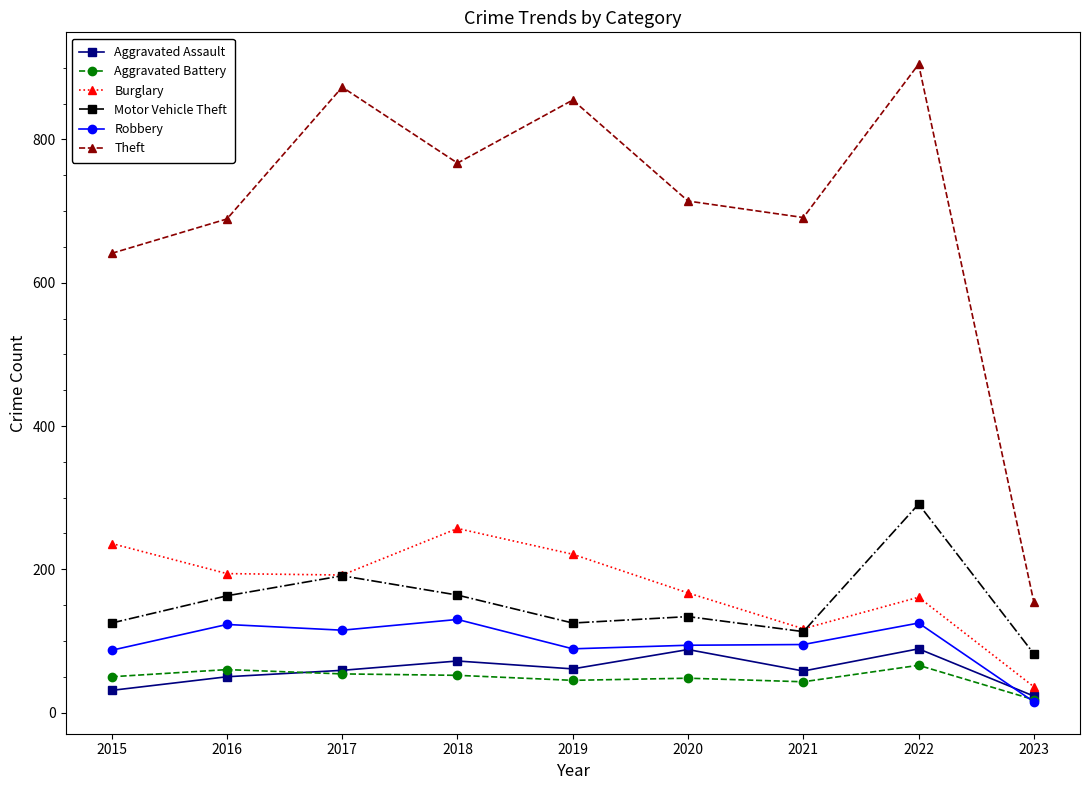

What is the minimum value for Aggravated Battery?

18